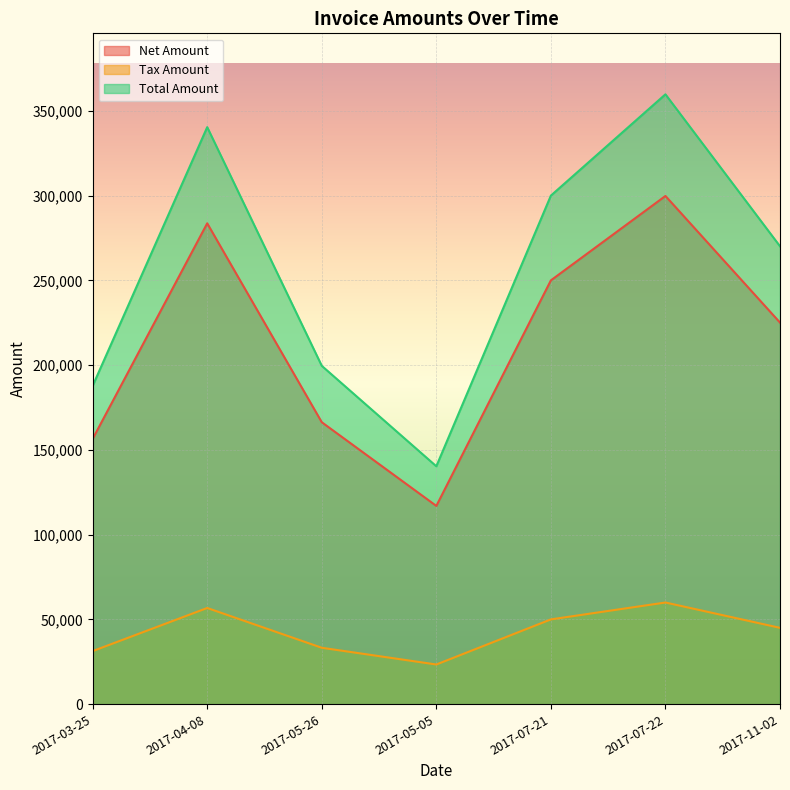

The Tax Amount series shows 31293.8 at 2017-03-25. True or false?

True